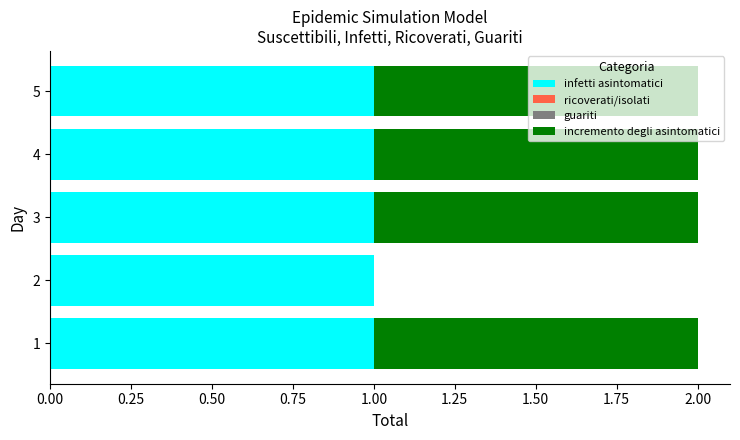

What is the sum of all infetti asintomatici values?

5